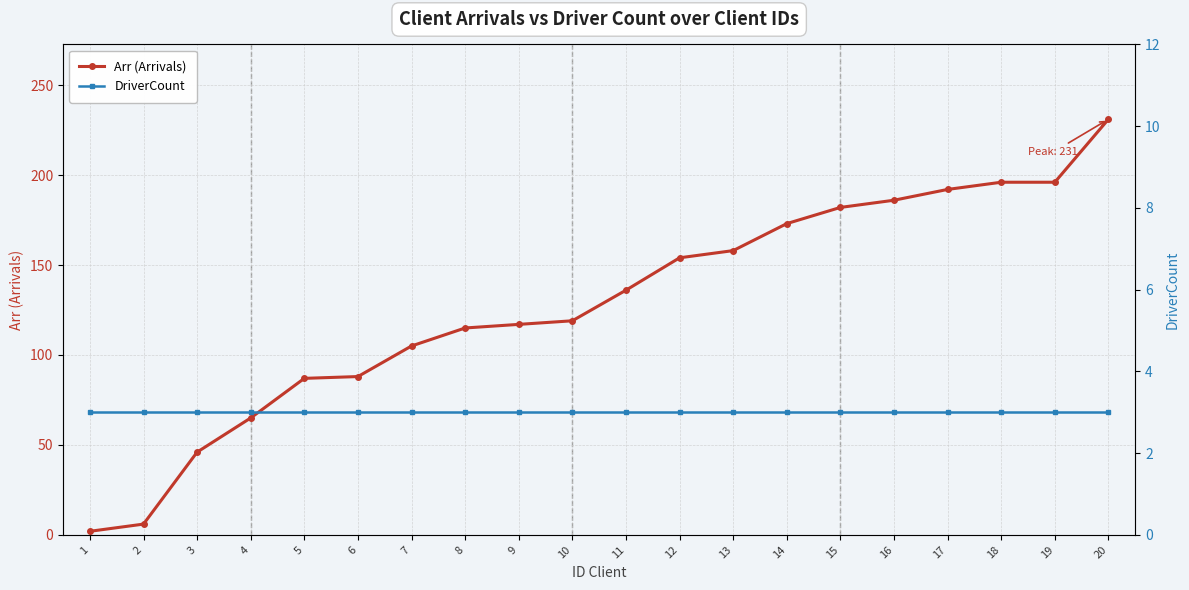

How many lines are shown in the chart?

2